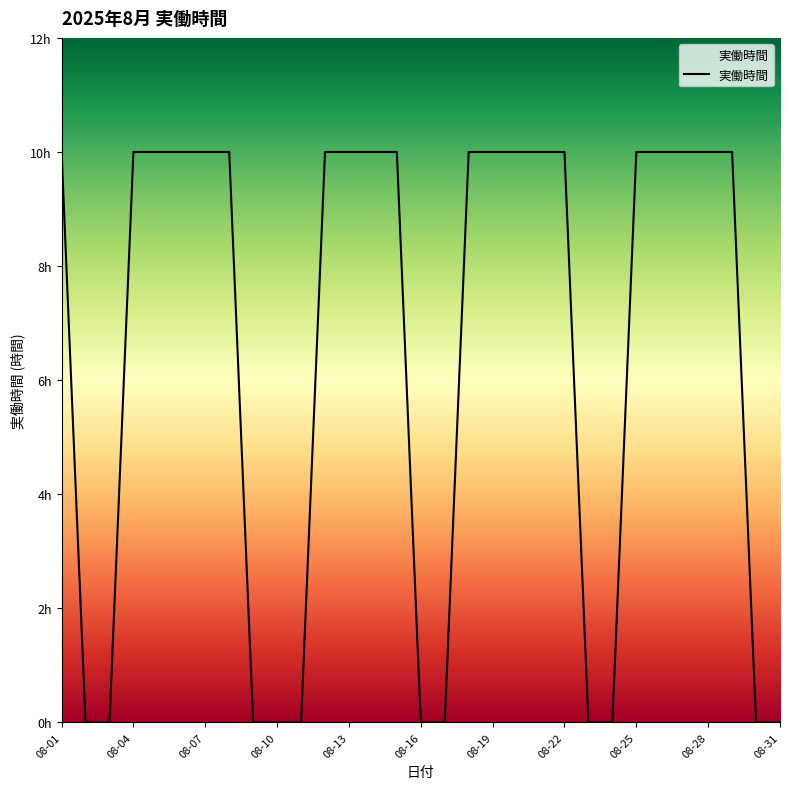

Does the chart display data point markers on the line(s)?

No